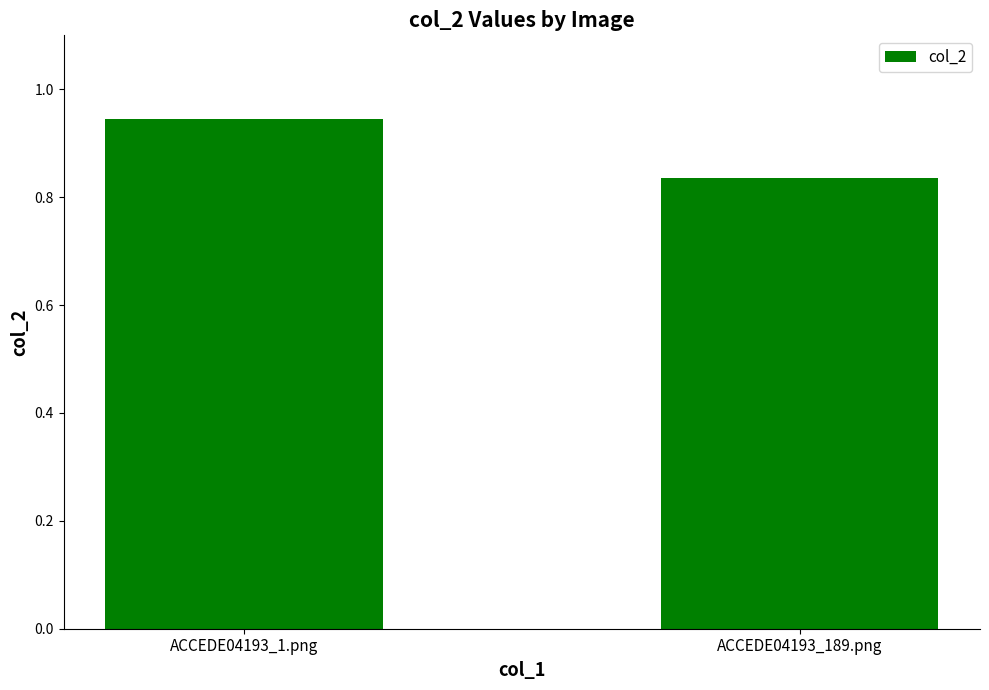

List the labels in order of value, largest first.

ACCEDE04193_1.png, ACCEDE04193_189.png